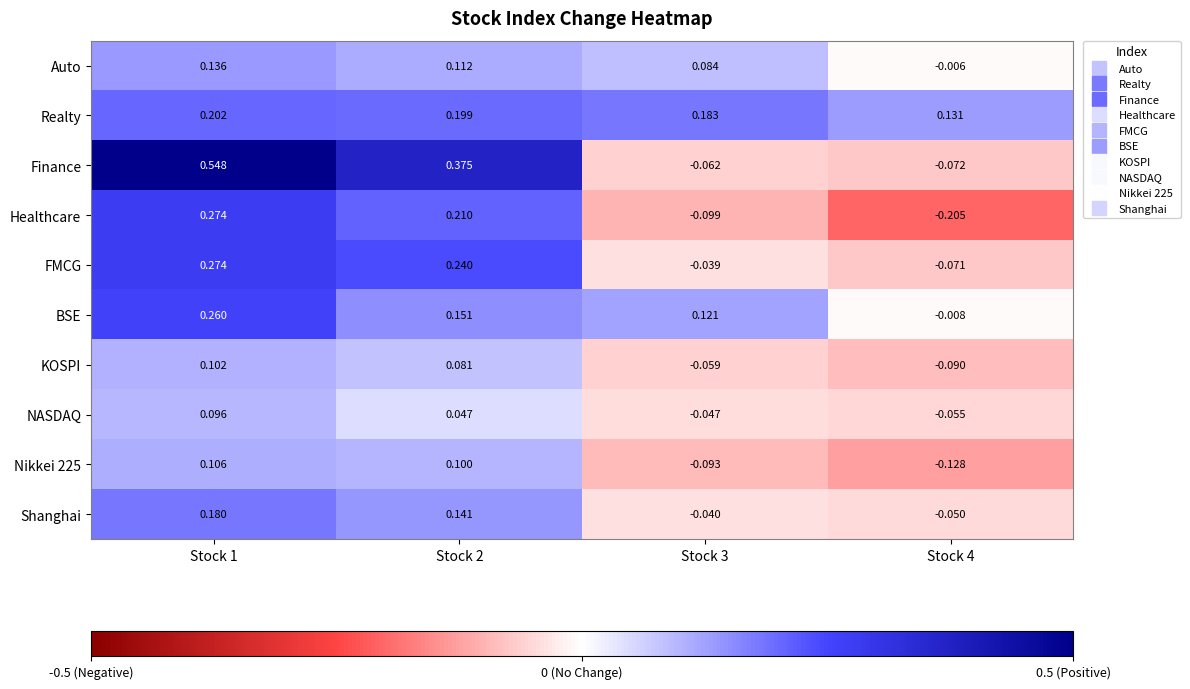

Which series has the widest spread of values?

Finance